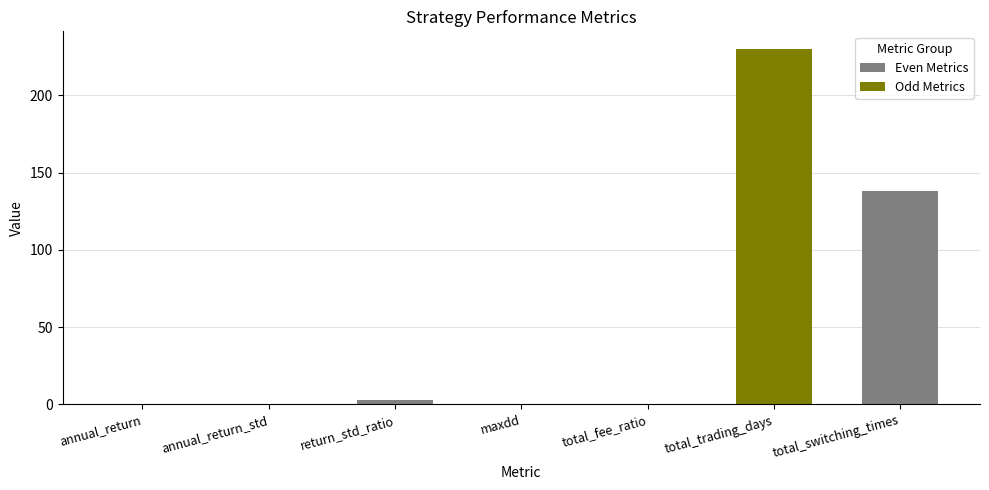

How many data points in Even Metrics are above 3?

2